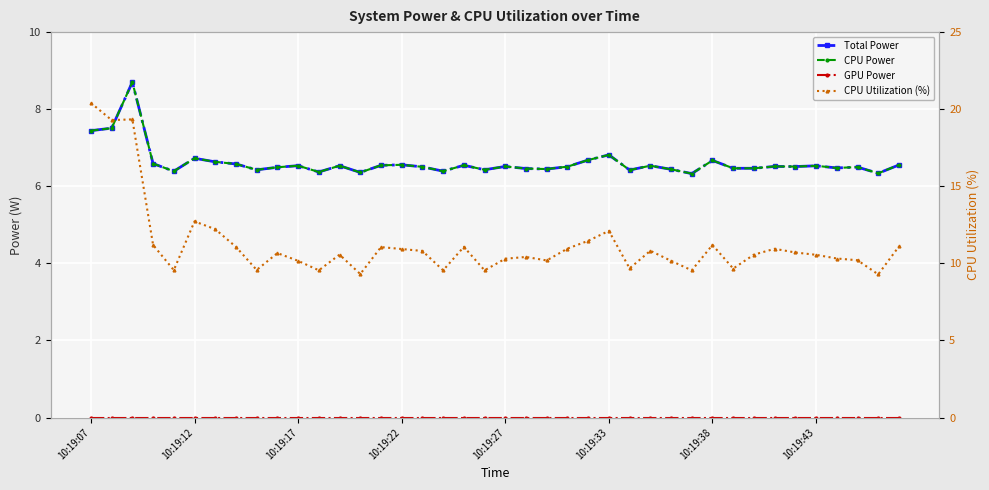

True or false: Total Power has a value of 6.5 at 36.

True